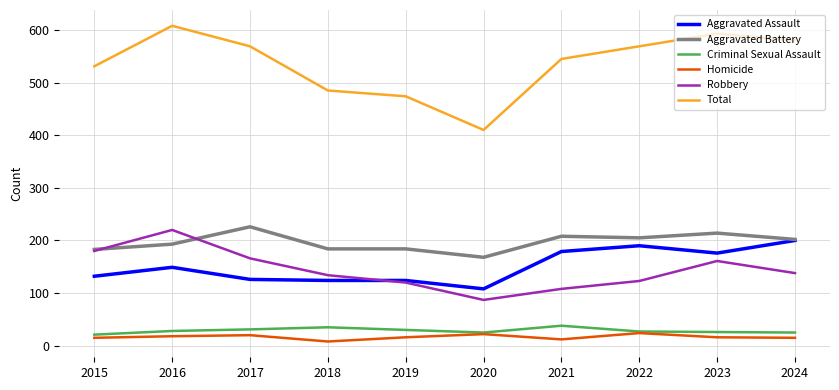

Read the Criminal Sexual Assault value at 2017.

31